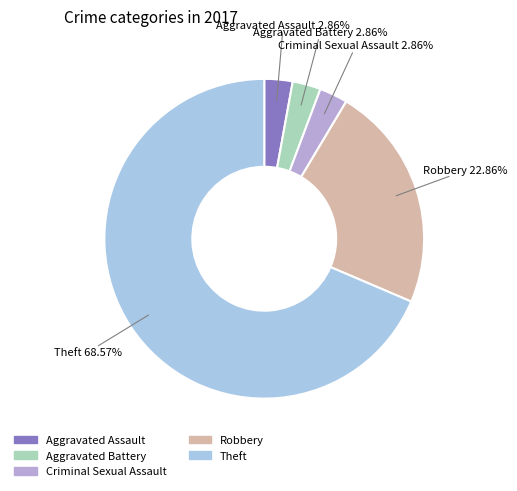

Do Aggravated Battery and Criminal Sexual Assault together represent more than half of the pie?

No